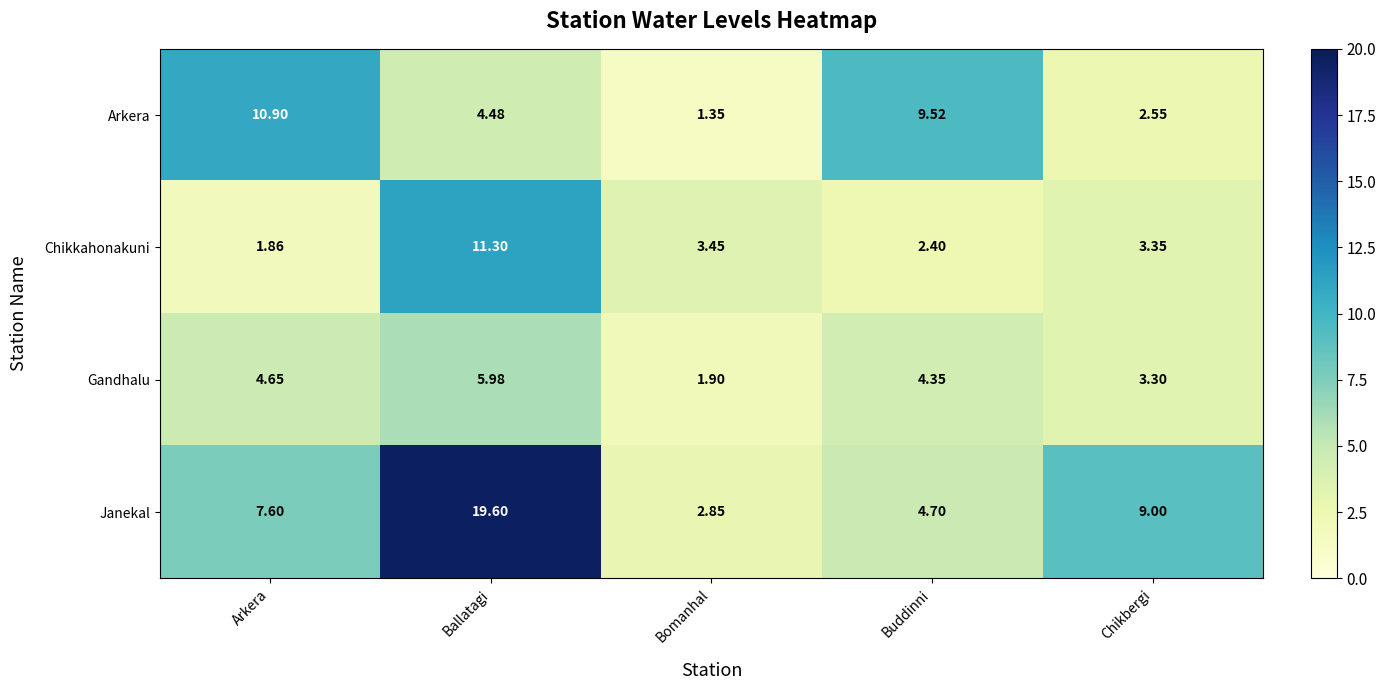

What is the difference between the highest and lowest values at Bomanhal?

2.1